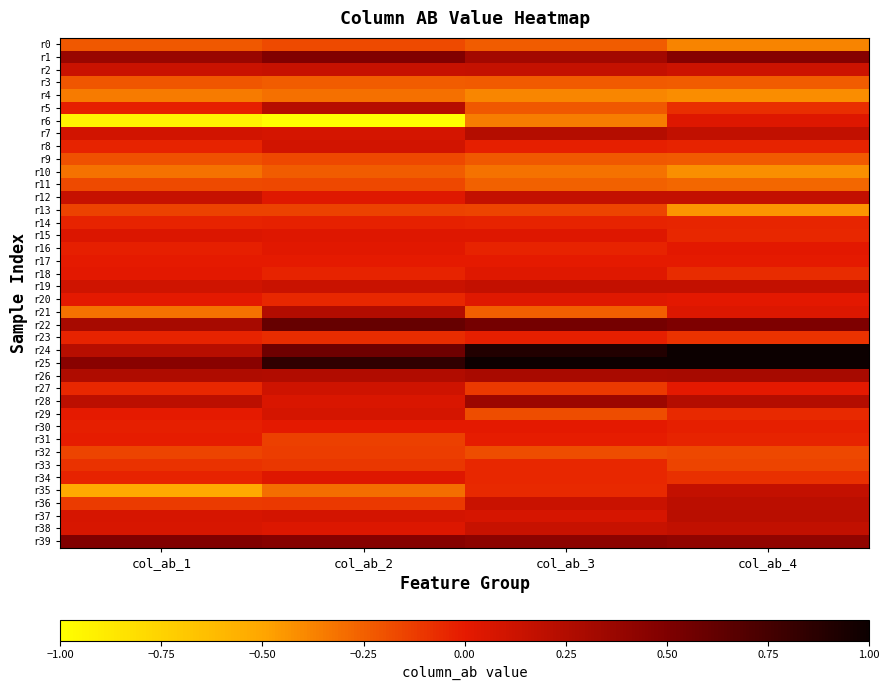

Reading left to right, transcribe all the data shown in this chart.

r0: col_ab_1=-0.2	col_ab_2=-0.2	col_ab_3=-0.2	col_ab_4=-0.4
r1: col_ab_1=0.4	col_ab_2=0.5	col_ab_3=0.3	col_ab_4=0.5
r2: col_ab_1=0.1	col_ab_2=0.2	col_ab_3=0.2	col_ab_4=0.1
r3: col_ab_1=-0.2	col_ab_2=-0.2	col_ab_3=-0.2	col_ab_4=-0.2
r4: col_ab_1=-0.3	col_ab_2=-0.3	col_ab_3=-0.4	col_ab_4=-0.4
r5: col_ab_1=-0.0	col_ab_2=0.2	col_ab_3=-0.2	col_ab_4=-0.1
r6: col_ab_1=-0.9	col_ab_2=-1.0	col_ab_3=-0.4	col_ab_4=0.0
r7: col_ab_1=0.1	col_ab_2=0.1	col_ab_3=0.2	col_ab_4=0.2
r8: col_ab_1=-0.0	col_ab_2=0.1	col_ab_3=-0.0	col_ab_4=-0.0
r9: col_ab_1=-0.2	col_ab_2=-0.2	col_ab_3=-0.2	col_ab_4=-0.2
r10: col_ab_1=-0.3	col_ab_2=-0.2	col_ab_3=-0.3	col_ab_4=-0.4
r11: col_ab_1=-0.2	col_ab_2=-0.2	col_ab_3=-0.3	col_ab_4=-0.3
r12: col_ab_1=0.2	col_ab_2=0.0	col_ab_3=0.2	col_ab_4=0.2
r13: col_ab_1=-0.1	col_ab_2=-0.1	col_ab_3=-0.2	col_ab_4=-0.4
r14: col_ab_1=-0.0	col_ab_2=-0.0	col_ab_3=-0.0	col_ab_4=-0.0
r15: col_ab_1=0.1	col_ab_2=0.0	col_ab_3=0.0	col_ab_4=-0.1
r16: col_ab_1=-0.0	col_ab_2=0.0	col_ab_3=-0.0	col_ab_4=0.0
r17: col_ab_1=-0.0	col_ab_2=-0.0	col_ab_3=-0.0	col_ab_4=-0.0
r18: col_ab_1=0.0	col_ab_2=-0.0	col_ab_3=0.0	col_ab_4=-0.1
r19: col_ab_1=0.1	col_ab_2=0.1	col_ab_3=0.2	col_ab_4=0.2
r20: col_ab_1=0.0	col_ab_2=-0.1	col_ab_3=0.0	col_ab_4=0.0
r21: col_ab_1=-0.3	col_ab_2=0.2	col_ab_3=-0.2	col_ab_4=0.0
r22: col_ab_1=0.3	col_ab_2=0.6	col_ab_3=0.5	col_ab_4=0.5
r23: col_ab_1=-0.0	col_ab_2=-0.1	col_ab_3=-0.0	col_ab_4=-0.1
r24: col_ab_1=0.2	col_ab_2=0.6	col_ab_3=0.9	col_ab_4=1.0
r25: col_ab_1=0.5	col_ab_2=0.8	col_ab_3=1.0	col_ab_4=1.0
r26: col_ab_1=0.3	col_ab_2=0.2	col_ab_3=0.3	col_ab_4=0.3
r27: col_ab_1=-0.1	col_ab_2=0.1	col_ab_3=-0.1	col_ab_4=0.0
r28: col_ab_1=0.2	col_ab_2=0.1	col_ab_3=0.4	col_ab_4=0.2
r29: col_ab_1=-0.0	col_ab_2=0.1	col_ab_3=-0.2	col_ab_4=-0.1
r30: col_ab_1=-0.0	col_ab_2=0.0	col_ab_3=0.0	col_ab_4=-0.0
r31: col_ab_1=-0.0	col_ab_2=-0.1	col_ab_3=-0.0	col_ab_4=-0.0
r32: col_ab_1=-0.1	col_ab_2=-0.1	col_ab_3=-0.2	col_ab_4=-0.2
r33: col_ab_1=-0.1	col_ab_2=-0.1	col_ab_3=-0.1	col_ab_4=-0.2
r34: col_ab_1=-0.0	col_ab_2=0.0	col_ab_3=-0.1	col_ab_4=-0.1
r35: col_ab_1=-0.5	col_ab_2=-0.3	col_ab_3=-0.1	col_ab_4=0.2
r36: col_ab_1=-0.1	col_ab_2=-0.1	col_ab_3=0.1	col_ab_4=0.2
r37: col_ab_1=0.1	col_ab_2=0.1	col_ab_3=0.1	col_ab_4=0.2
r38: col_ab_1=0.1	col_ab_2=0.0	col_ab_3=0.1	col_ab_4=0.2
r39: col_ab_1=0.5	col_ab_2=0.5	col_ab_3=0.4	col_ab_4=0.4